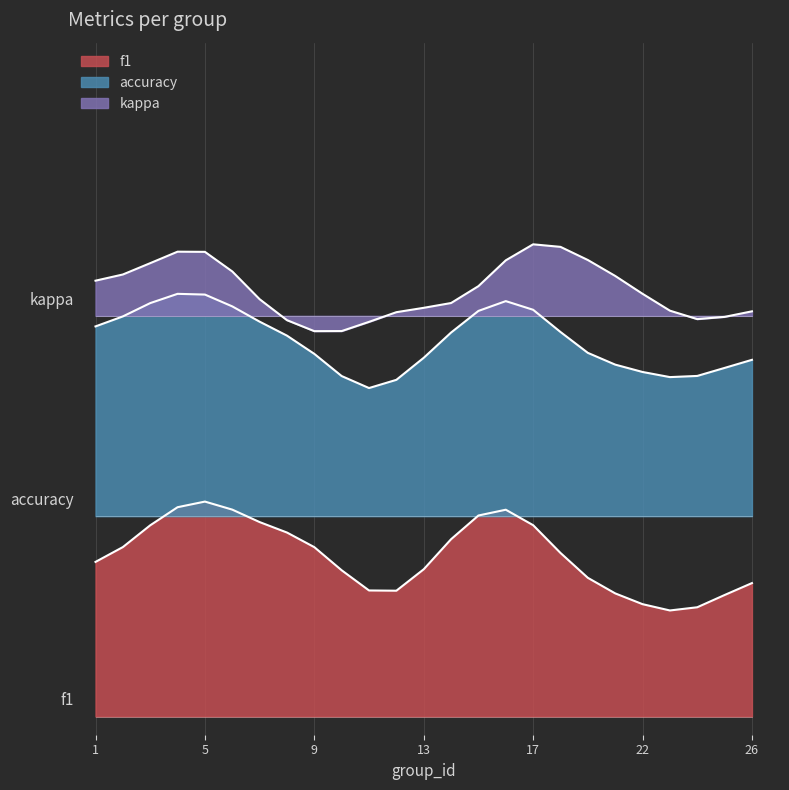

True or false: kappa and f1 cross at least once.

False